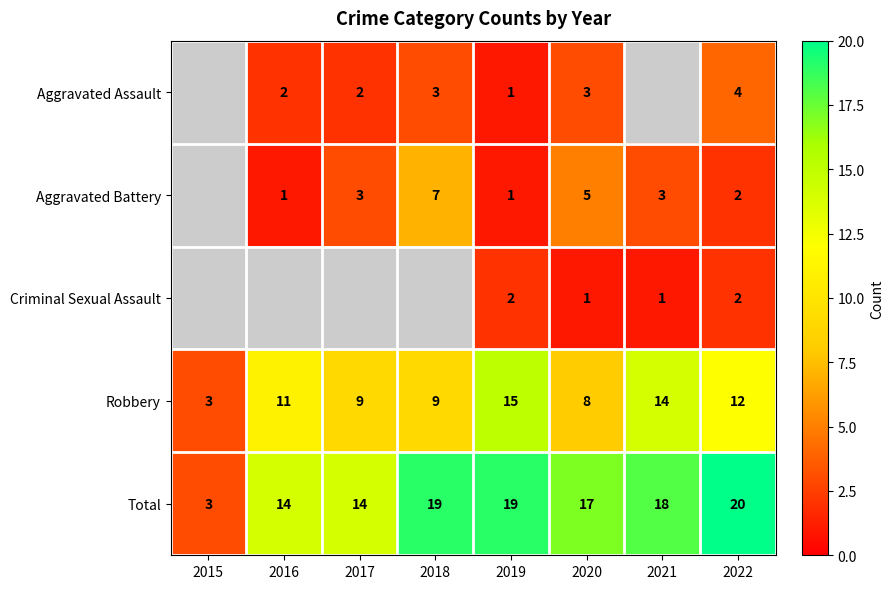

Where does the Total series first go above 18?

2018